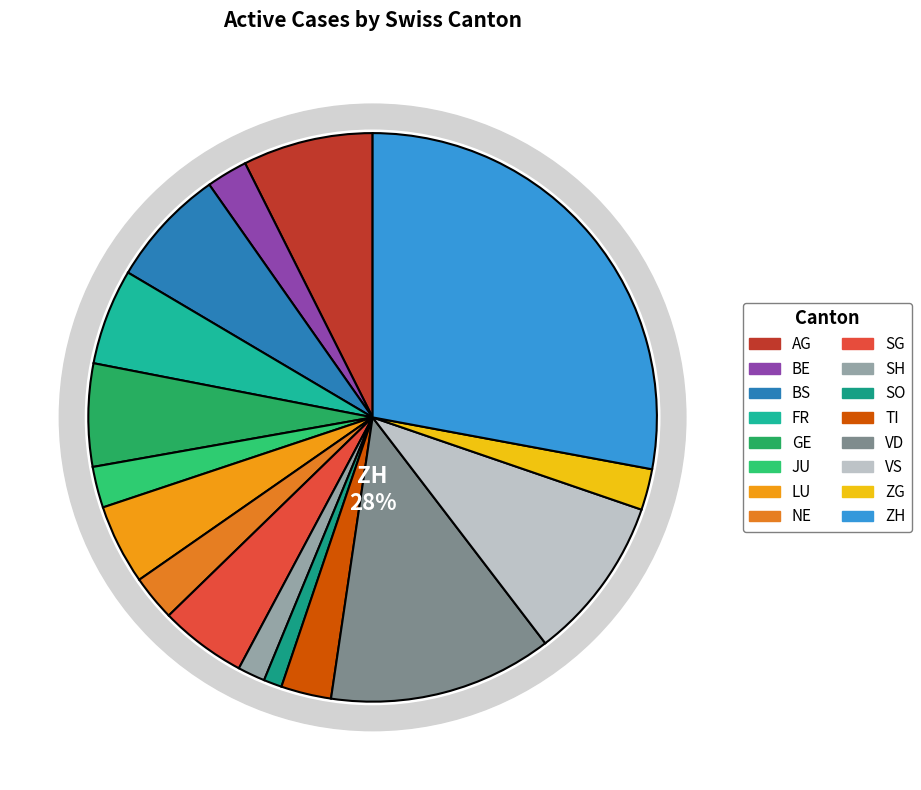

Is there any slice that represents more than half of the pie?

No